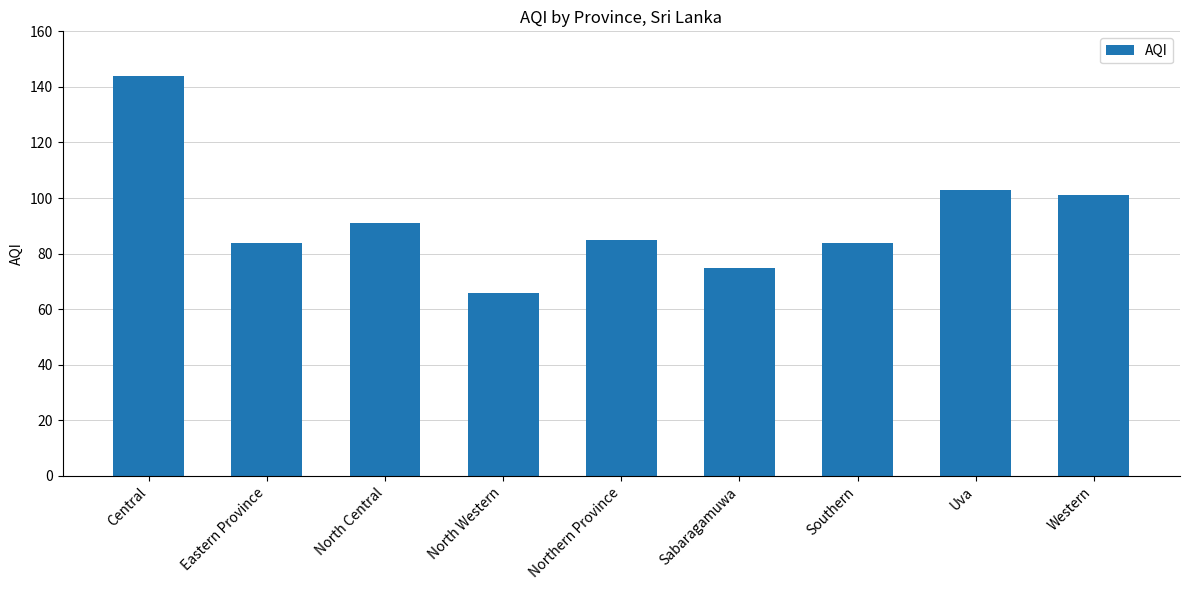

What is the maximum value shown in the chart?

144